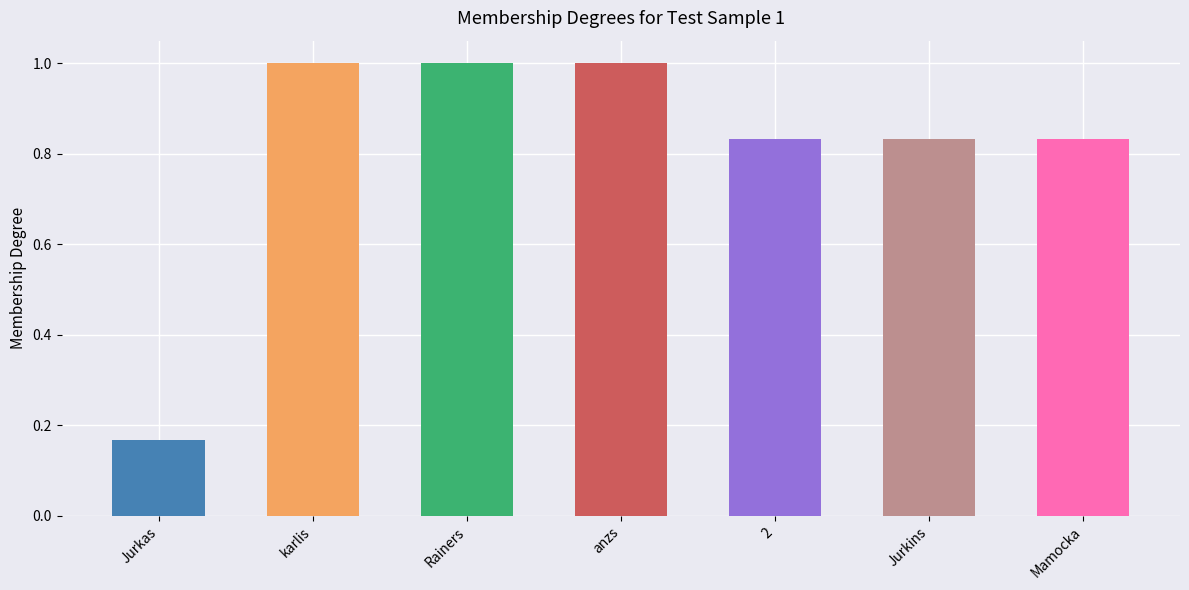

What is the sum of the values at 2 and Mamocka?

1.7